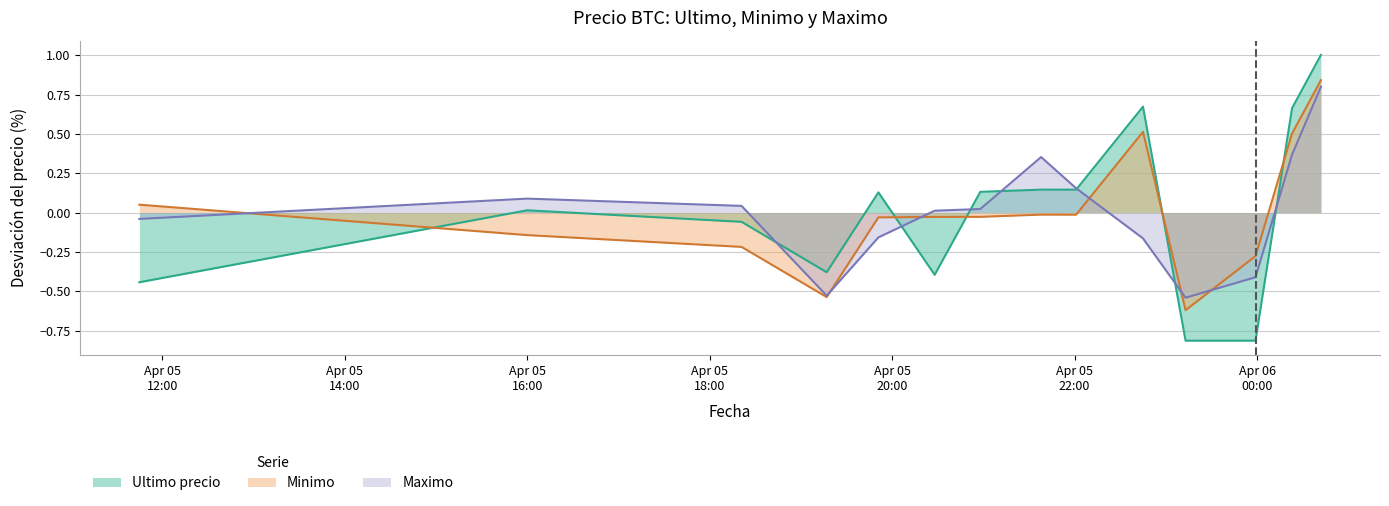

Between 2021-04-05 20:28 and 2021-04-06 00:42, which series saw the biggest shift?

Ultimo precio